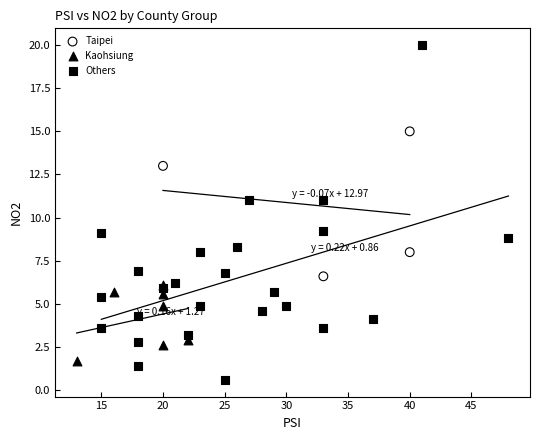

Which series contains the highest Y value?

Others